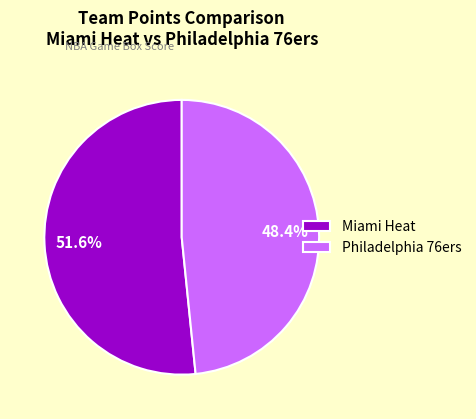

Between Philadelphia 76ers and Miami Heat, which is larger?

Miami Heat